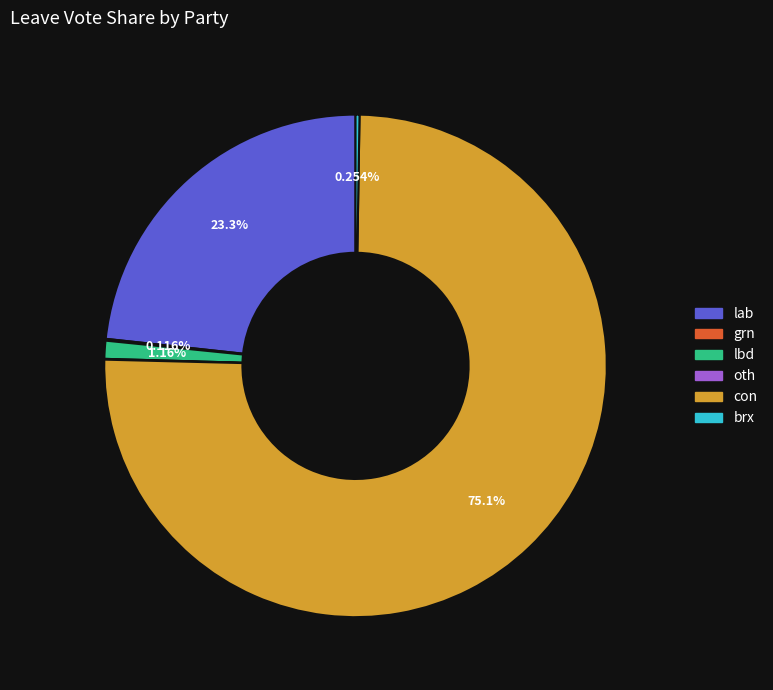

Is con the majority of the pie?

Yes